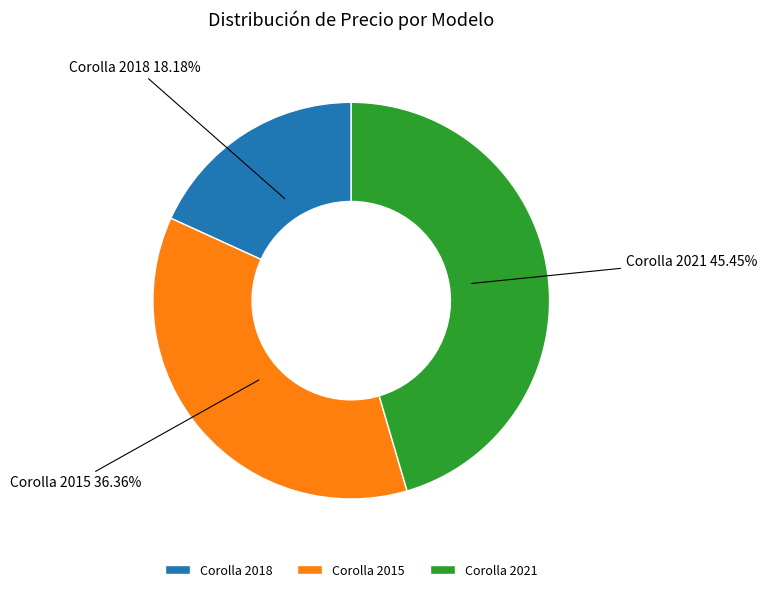

Does any single category account for the majority?

No